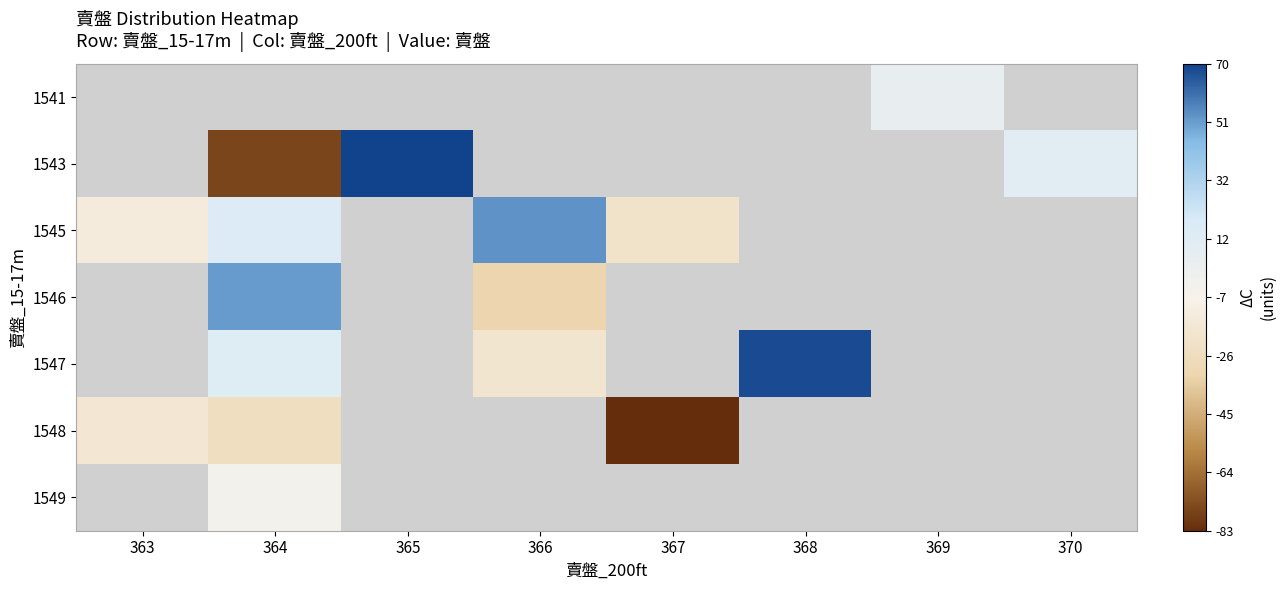

What is the maximum value shown in the chart?

69.8